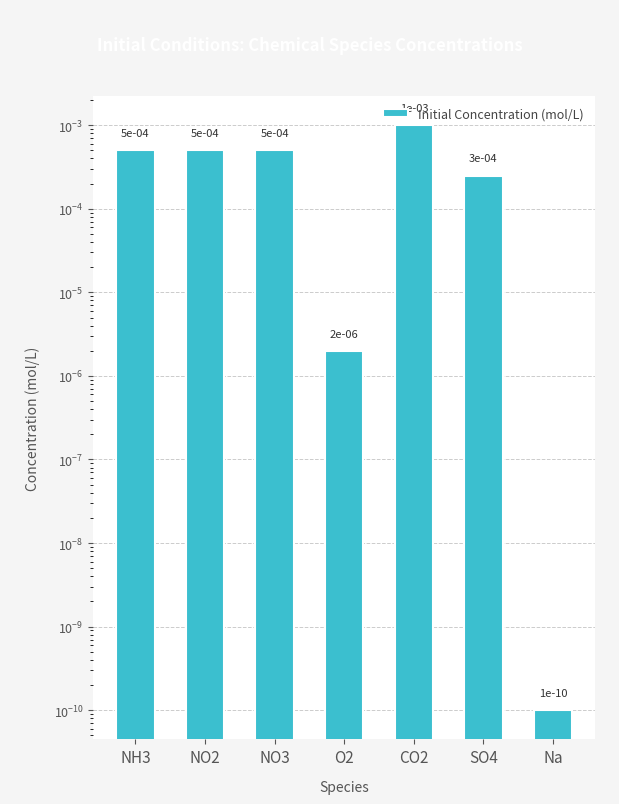

The chart shows a value of 0.0 at O2. True or false?

False